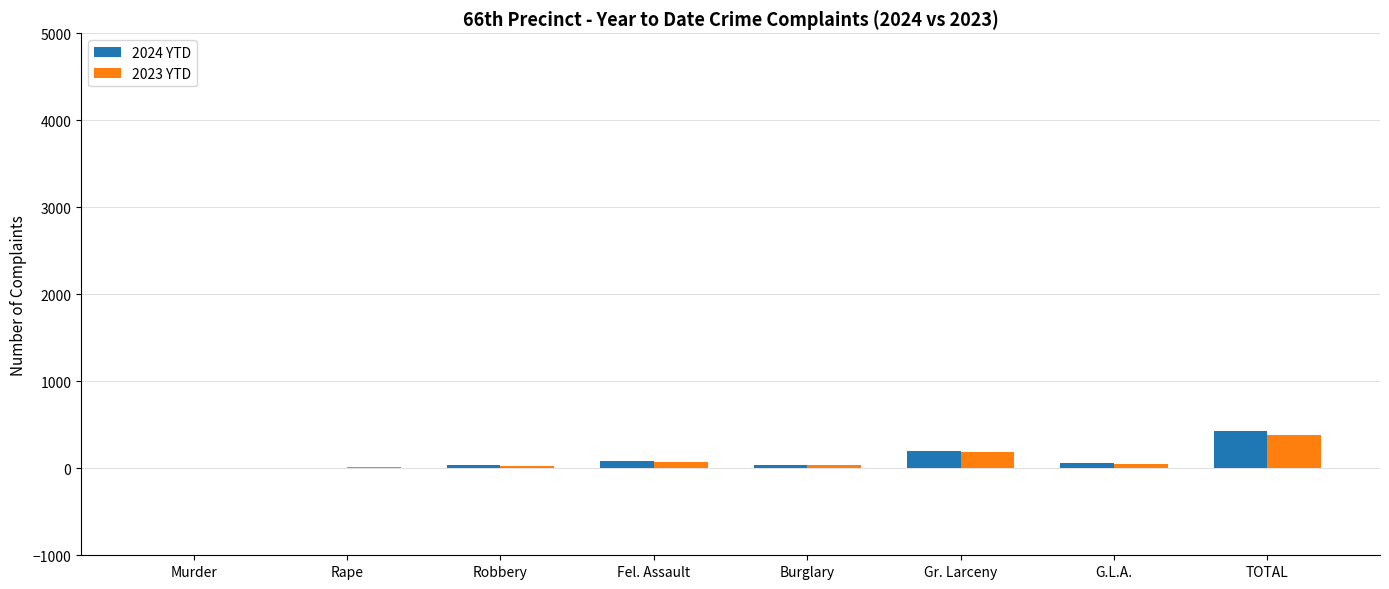

Where is 2023 YTD nearest to the value 192?

Gr. Larceny